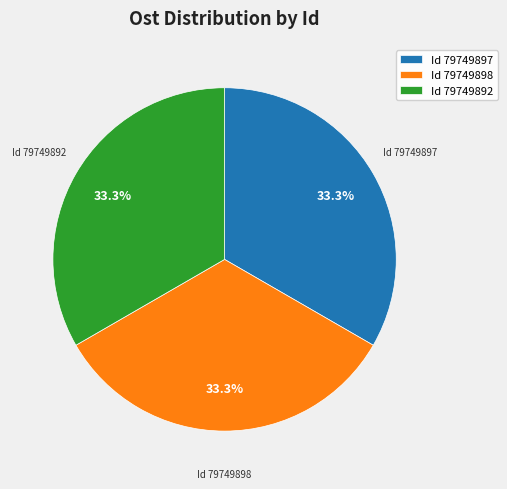

What is the ratio of the value at Id 79749898 to the value at Id 79749892?

1.0